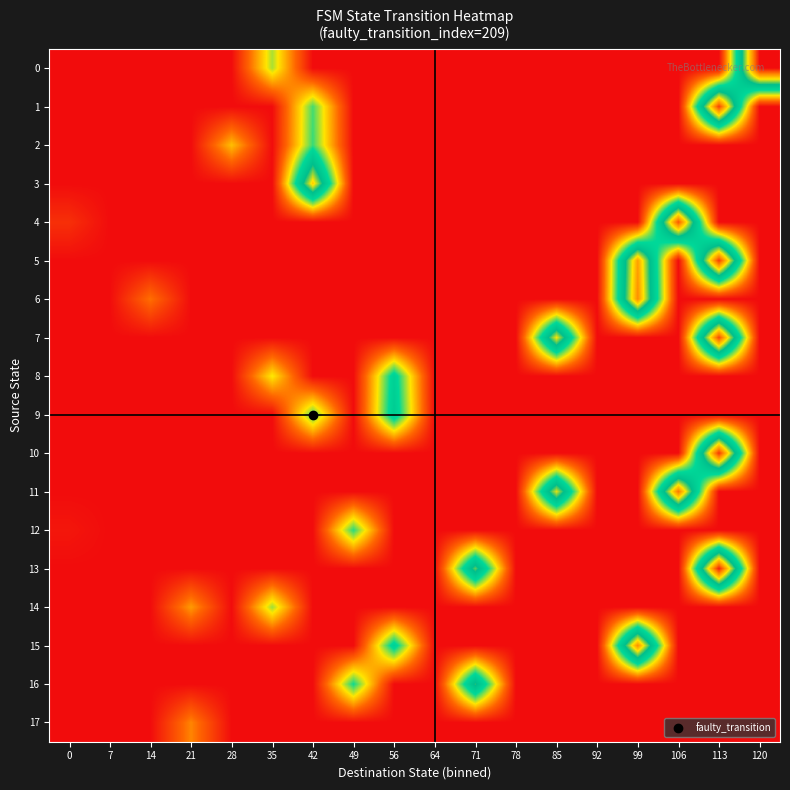

What is the spread (max minus min) of values at 0?

7